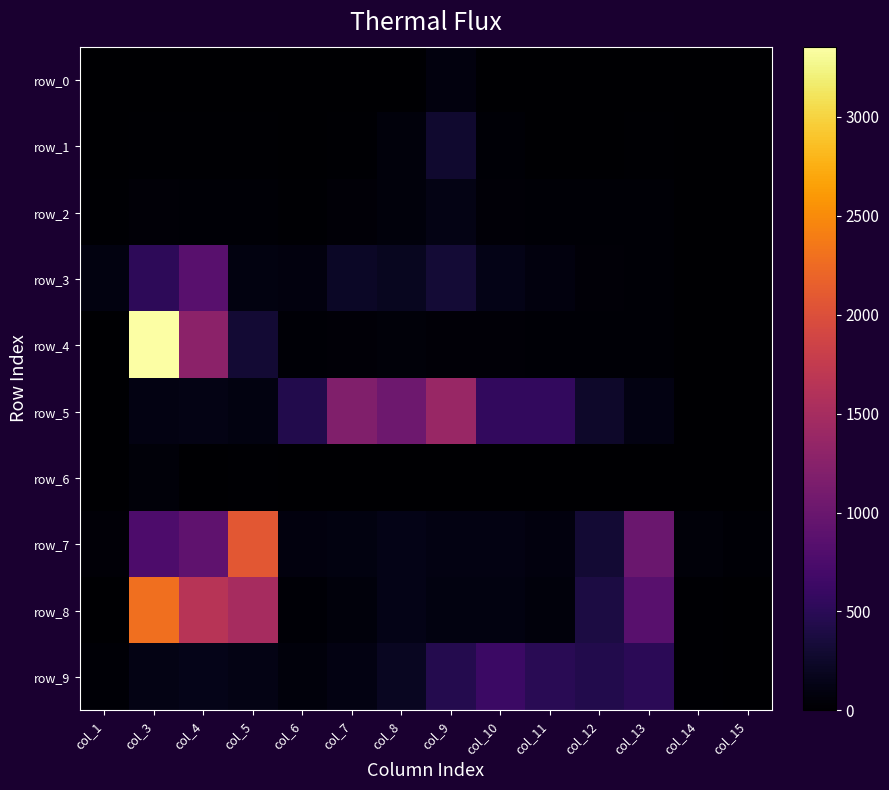

List the series in order of their peak value, highest first.

row_4, row_8, row_7, row_5, row_3, row_9, row_1, row_2, row_0, row_6